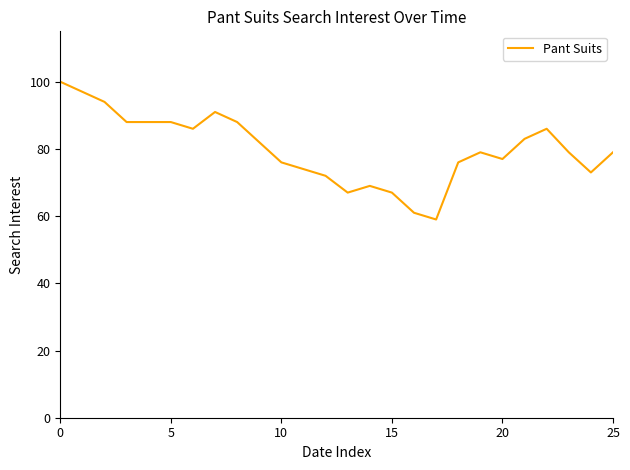

Does the chart display data point markers on the line(s)?

No